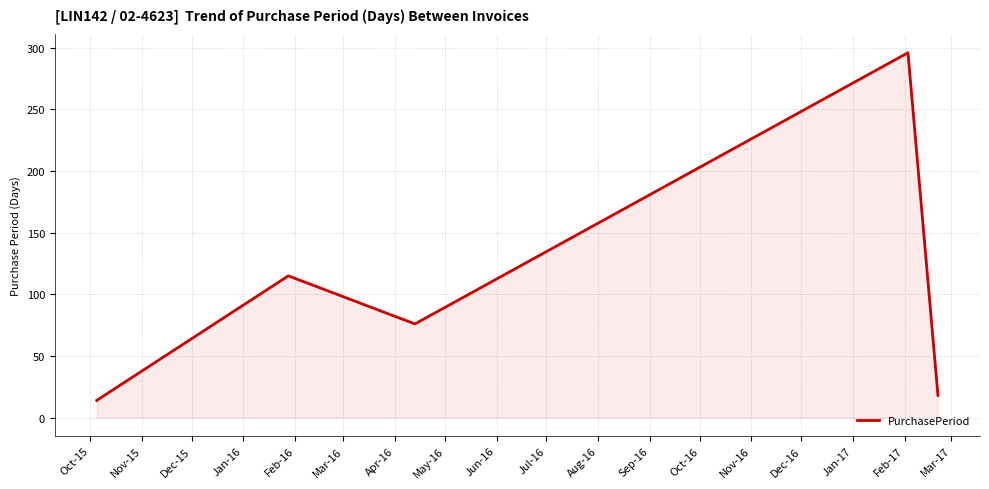

What is the greatest value displayed?

296